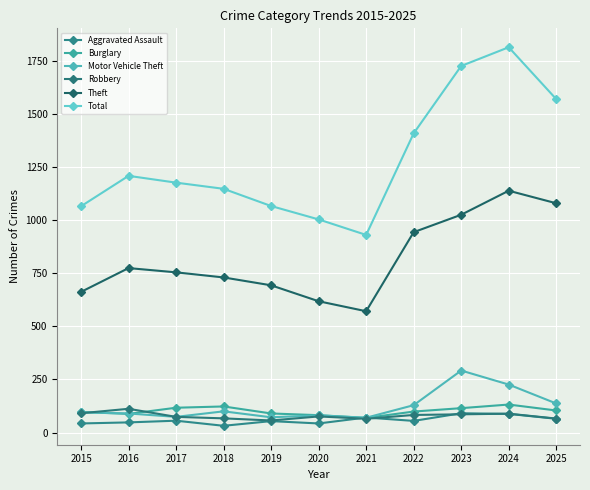

What is the approximate value of Robbery at 2024, to the nearest 5?

90